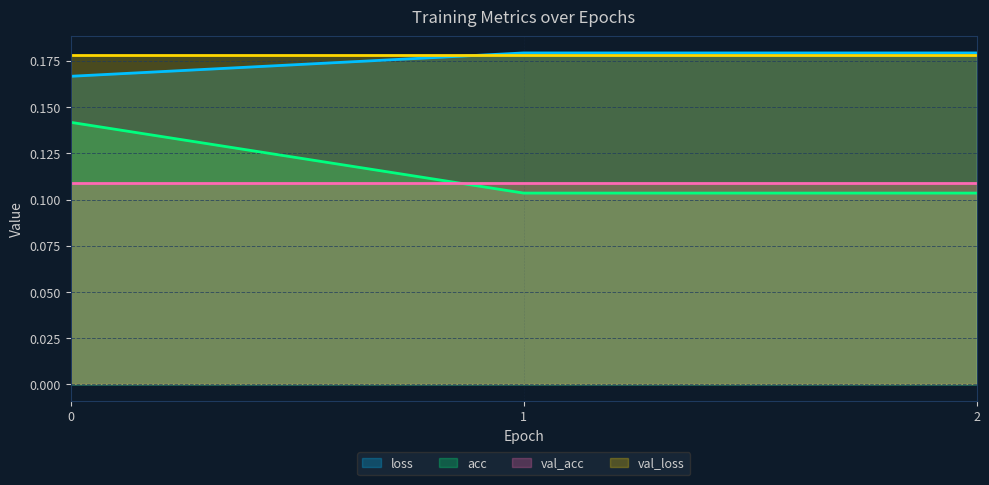

At how many categories does at least one series exceed 0?

3